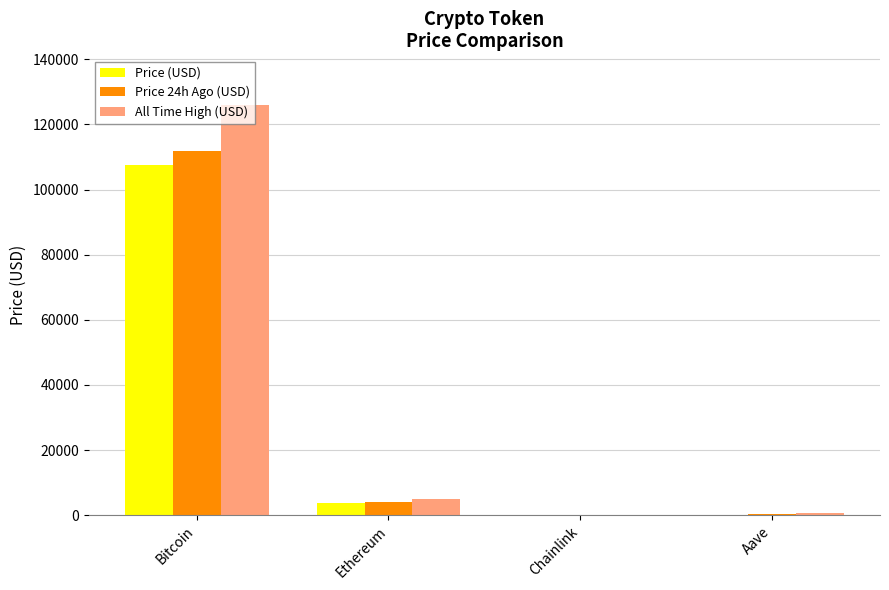

True or false: All Time High (USD) has a value of 73275.0 at Bitcoin.

False